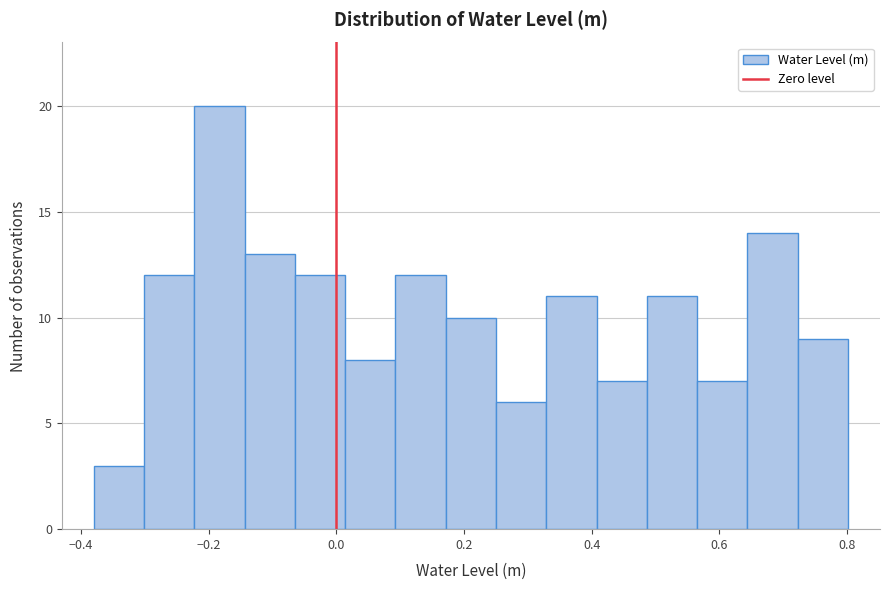

Around what value on the x-axis is the tallest bar? Give the approximate position of its centre, as read against the axis.

-0.18